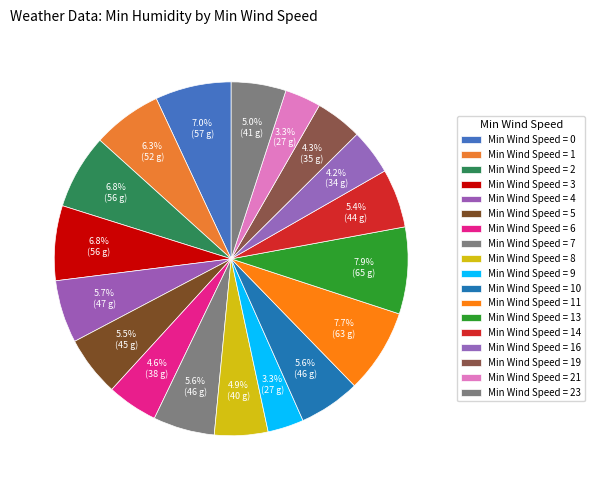

Count the number of slices in the pie.

18